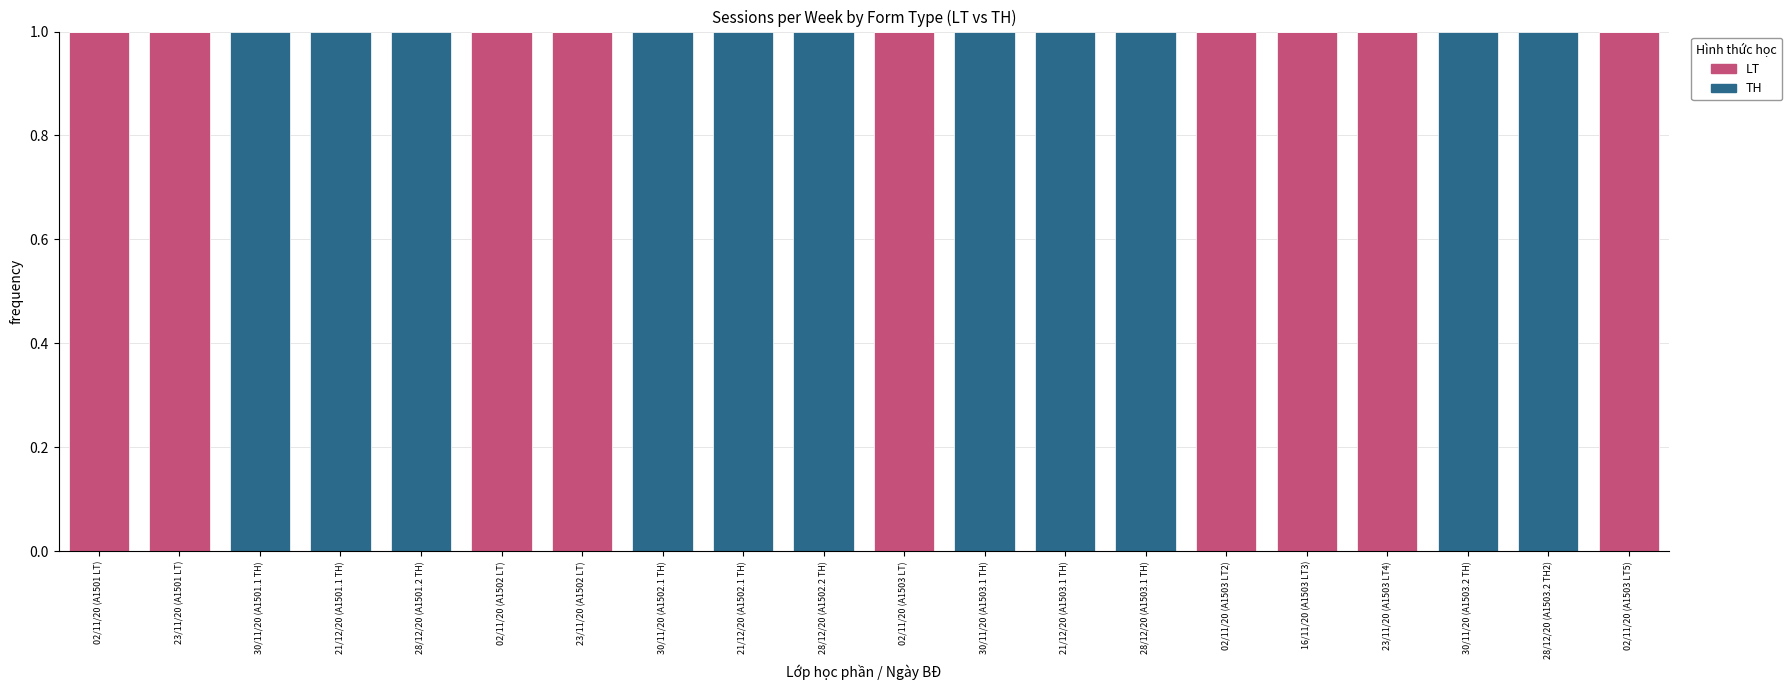

Does the chart contain stacked bars?

Yes